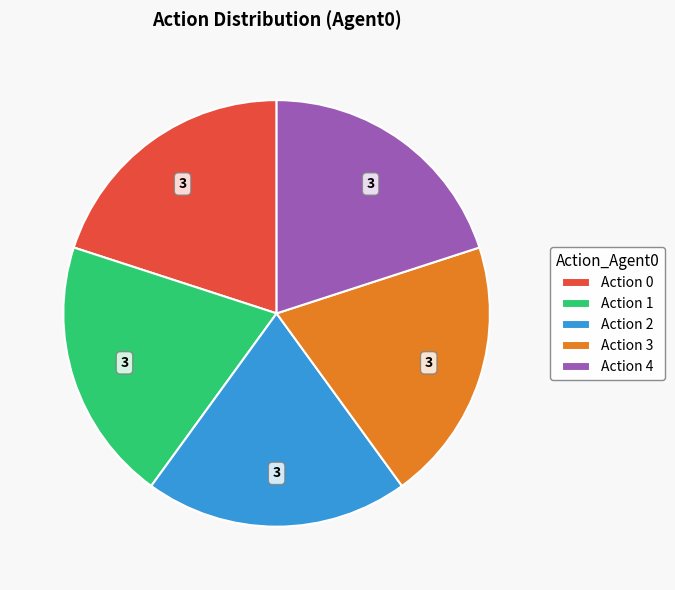

Is there a majority slice in this chart?

No